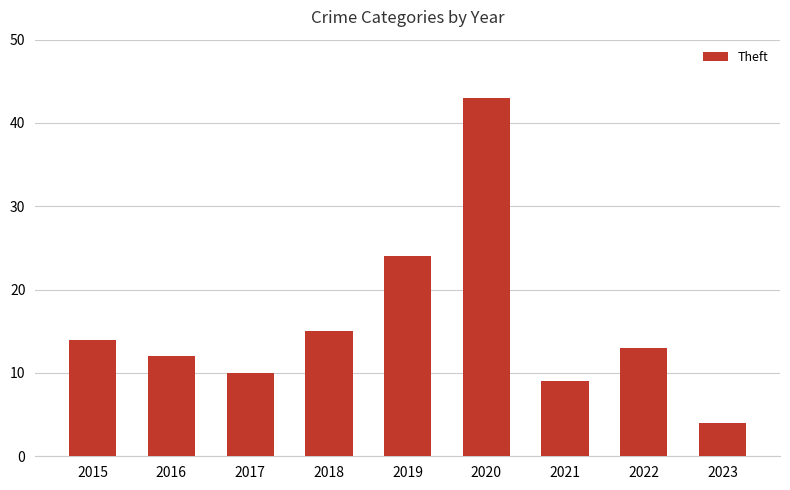

Approximately how many times larger is the value at 2023 compared to 2017?

0.4